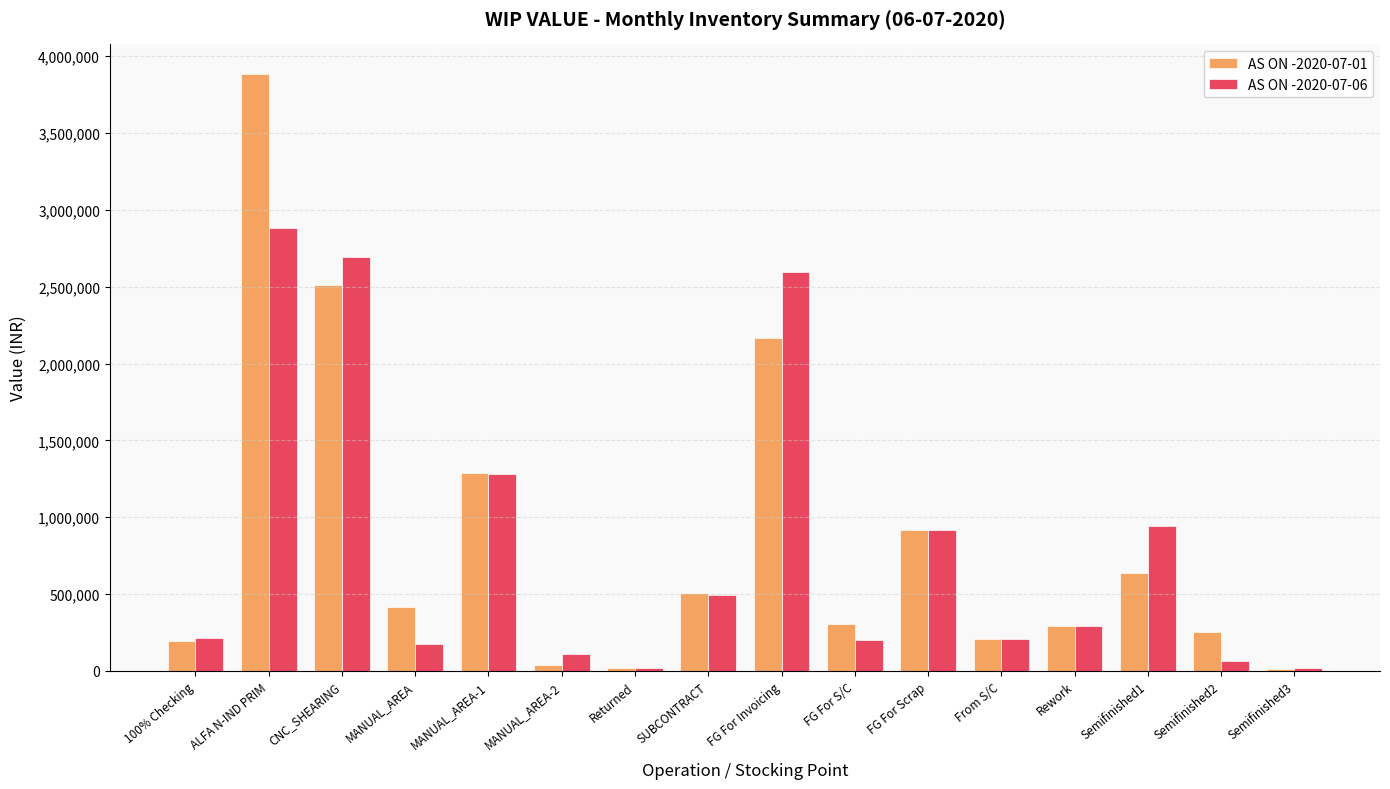

Does the chart contain stacked bars?

No